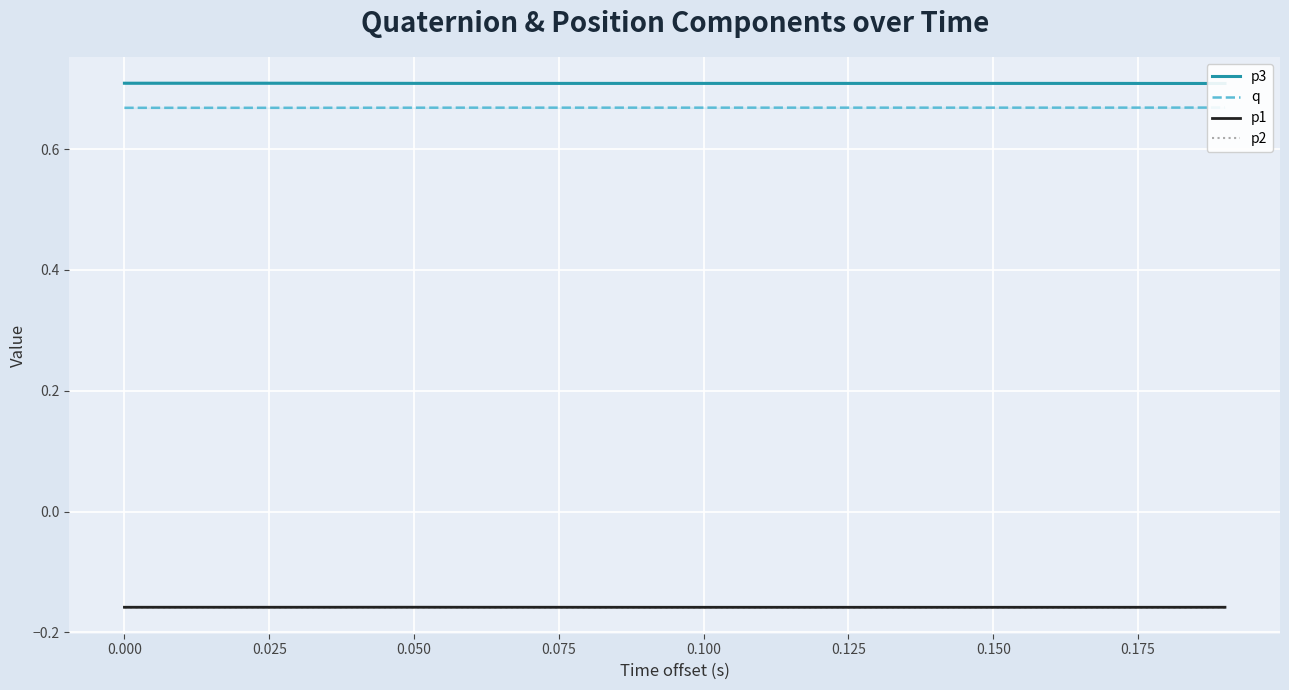

Is this an area chart (filled region under the line)?

No